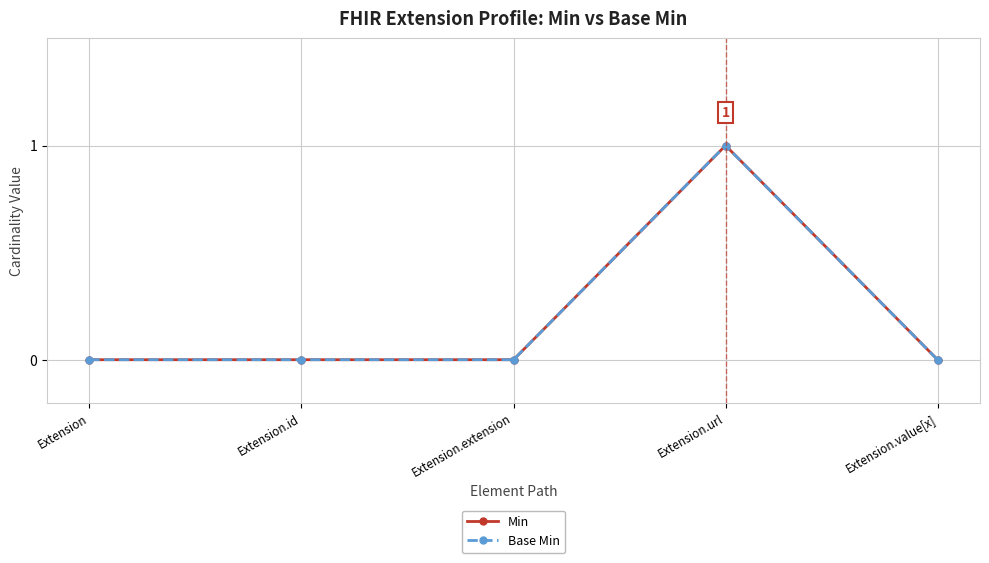

Is the value of Base Min at Extension greater than the value of Min at Extension.id?

No